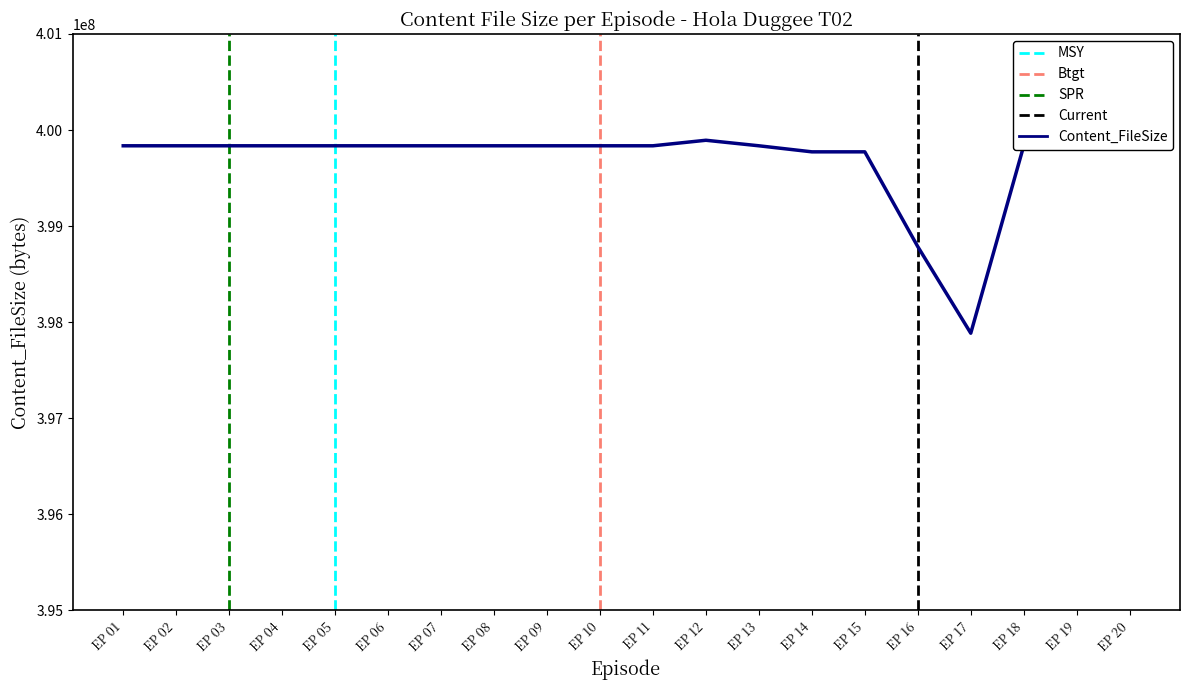

Reading right to left, list all the values displayed in this chart.

EP 20=399836144	EP 19=399836144	EP 18=399836144	EP 17=397885456	EP 16=398786164	EP 15=399773164	EP 14=399773164	EP 13=399836144	EP 12=399893672	EP 11=399836144	EP 10=399836144	EP 09=399836144	EP 08=399836144	EP 07=399836144	EP 06=399836144	EP 05=399836144	EP 04=399836144	EP 03=399836144	EP 02=399836144	EP 01=399836144